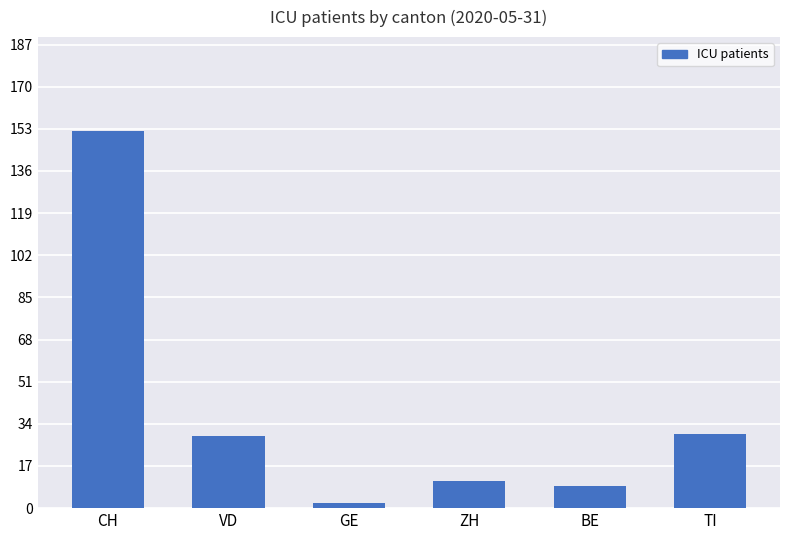

What is the label of the 3rd bar from the left?

GE